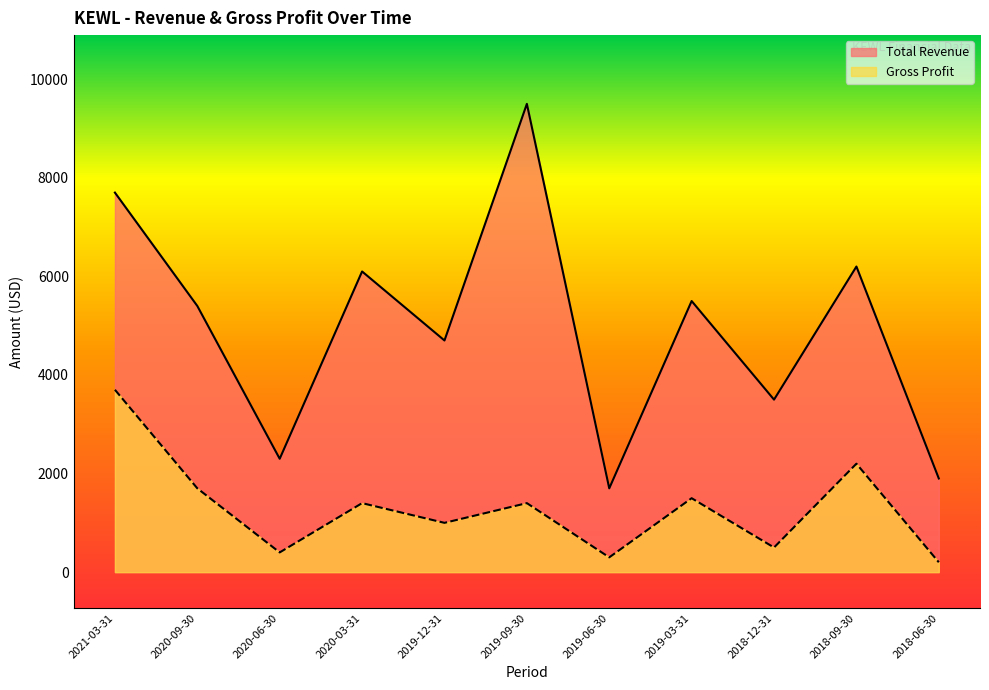

The value of Gross Profit at 2019-03-31 is 2699. True or false?

False